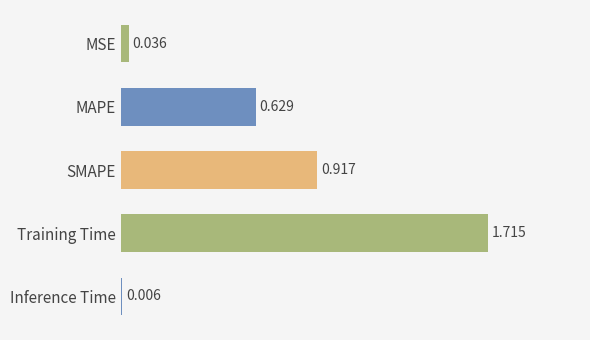

Between Training Time and MAPE, which is larger?

Training Time